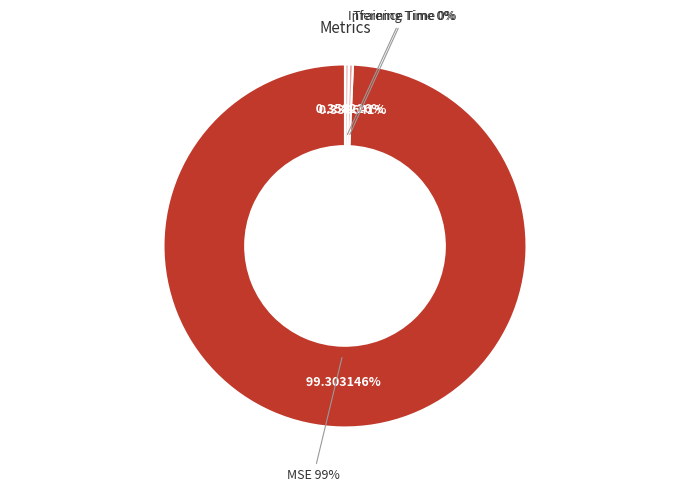

Is MSE the majority of the pie?

Yes